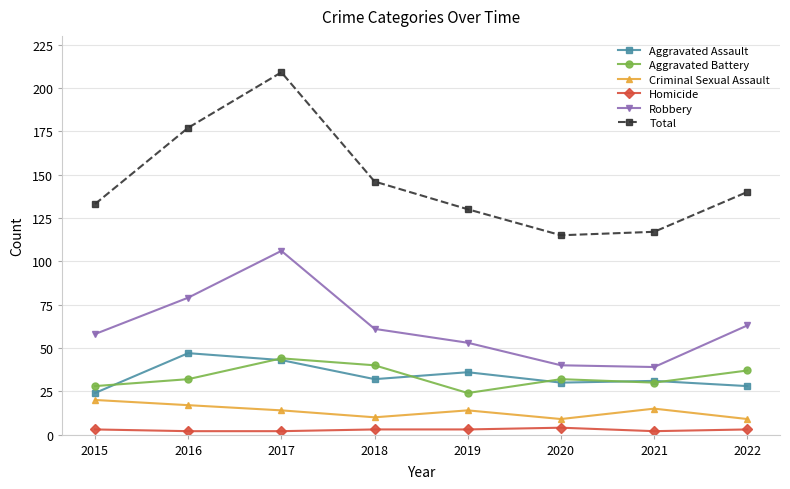

Which category has the lowest value in the Aggravated Battery series?

2019